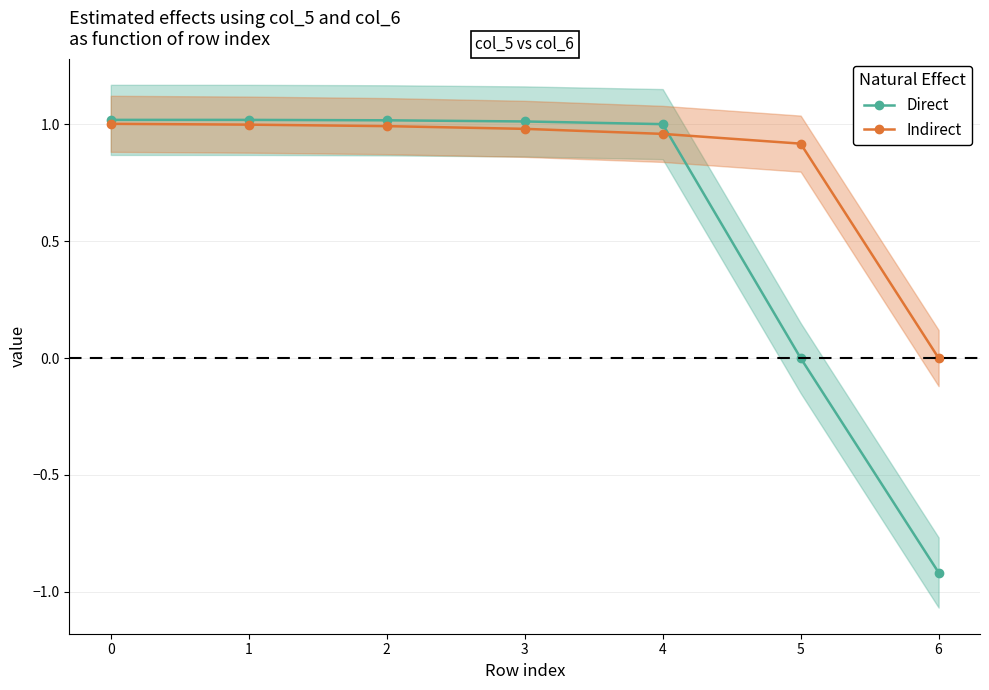

Between 6 and 4, which is larger?

4